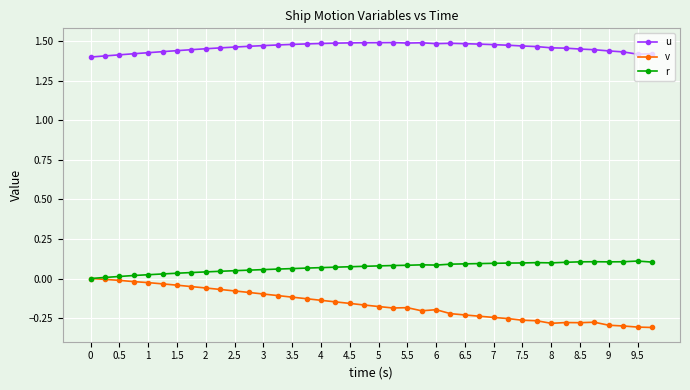

List the series in order of their peak value, lowest first.

v, r, u